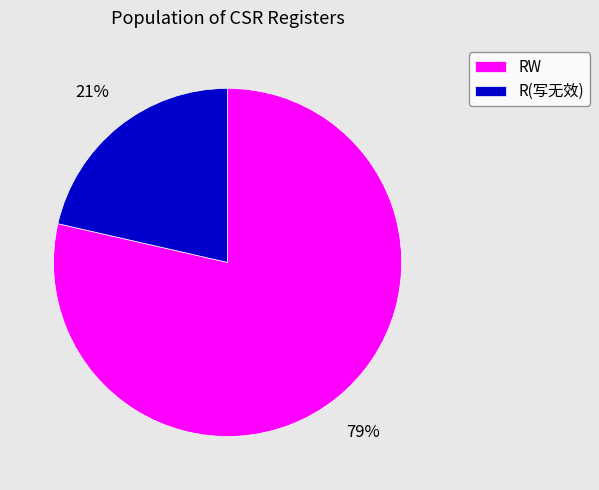

Combined, do R(写无效) and RW account for over 50%?

Yes